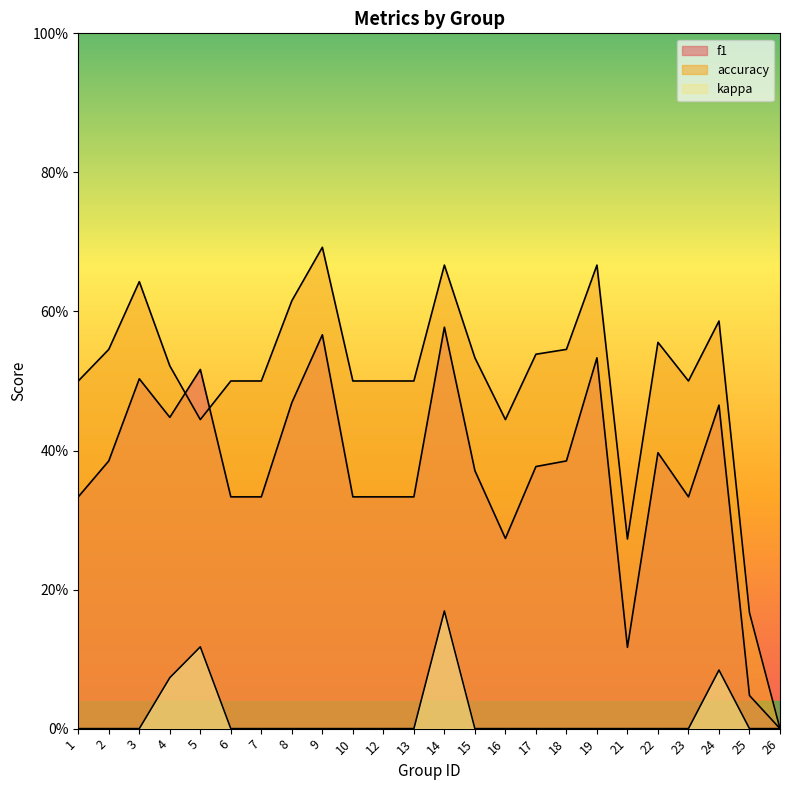

Reading left to right, list all the values displayed in this chart.

f1: 0.3	0.4	0.5	0.4	0.5	0.3	0.3	0.5	0.6	0.3	0.3	0.3	0.6	0.4	0.3	0.4	0.4	0.5	0.1	0.4	0.3	0.5	0.0	0.0
accuracy: 0.5	0.5	0.6	0.5	0.4	0.5	0.5	0.6	0.7	0.5	0.5	0.5	0.7	0.5	0.4	0.5	0.5	0.7	0.3	0.6	0.5	0.6	0.2	0.0
kappa: 0.0	0.0	0.0	0.1	0.1	0.0	0.0	0.0	0.0	0.0	0.0	0.0	0.2	0.0	0.0	0.0	0.0	0.0	0.0	0.0	0.0	0.1	0.0	0.0